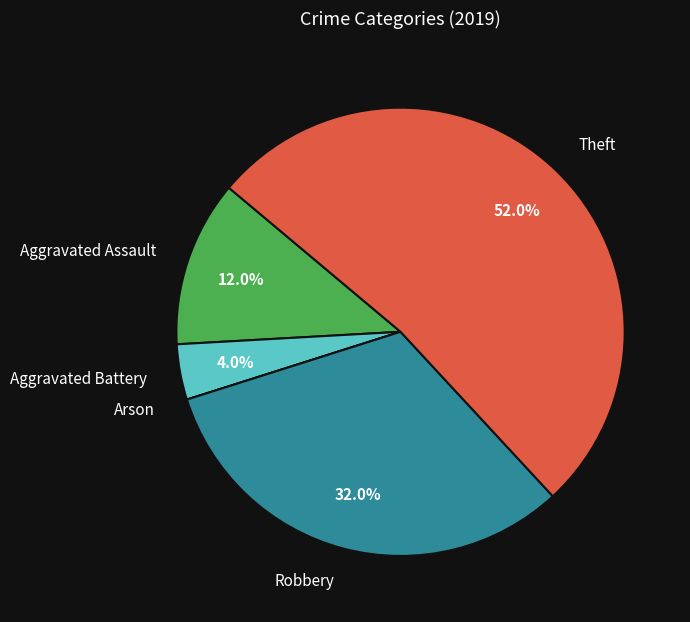

What is the ratio of the value at Aggravated Battery to the value at Aggravated Assault?

0.3